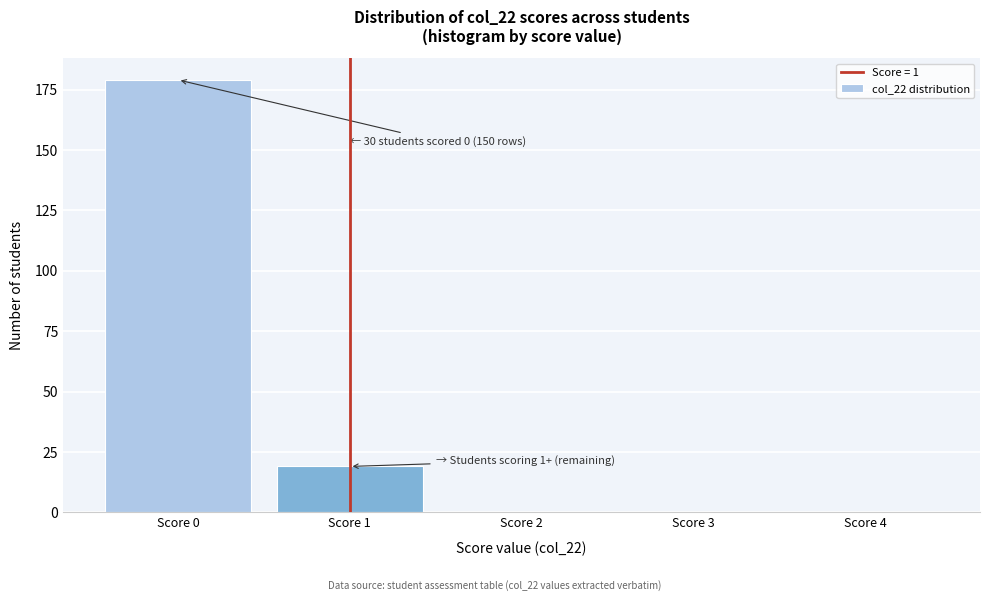

Reading left to right, extract all data points from this chart.

Score 0=179	Score 1=19	Score 2=0	Score 3=0	Score 4=0